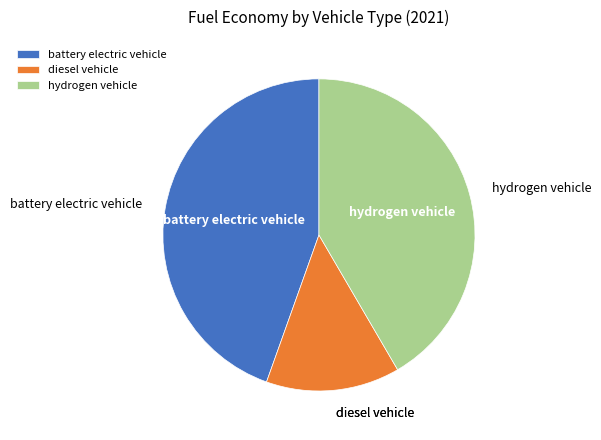

The hydrogen vehicle slice represents 54% of the pie. True or false?

False